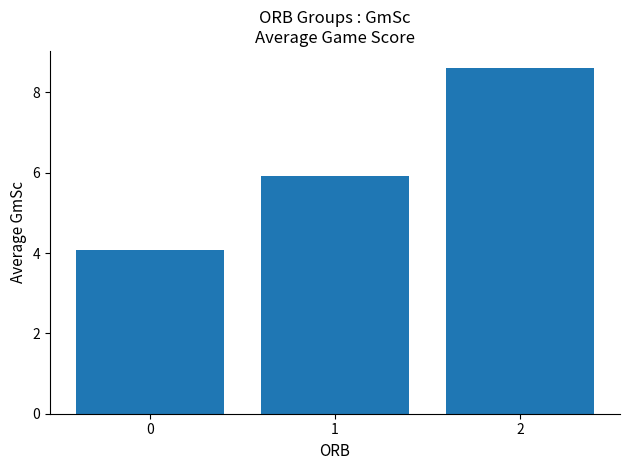

Reading left to right, transcribe all the data shown in this chart.

0=4.1	1=5.9	2=8.6